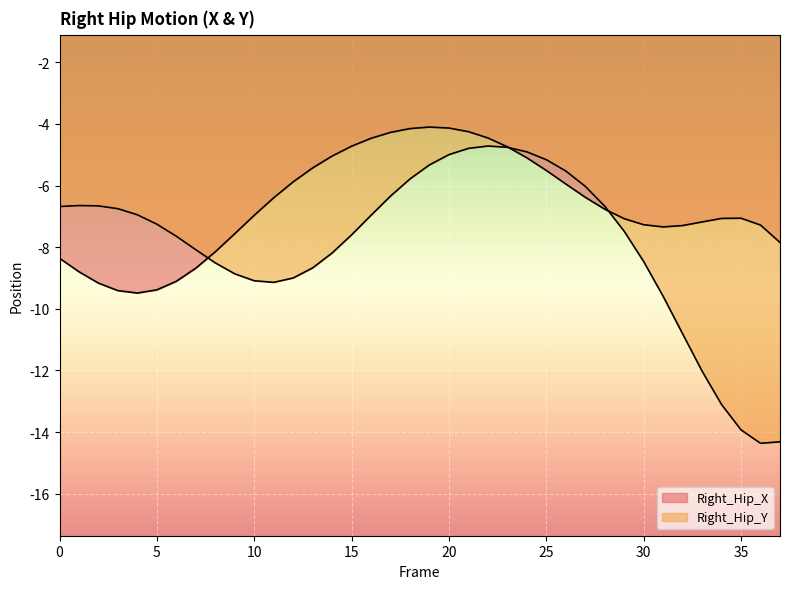

Which has a higher value, 14 or 20?

20